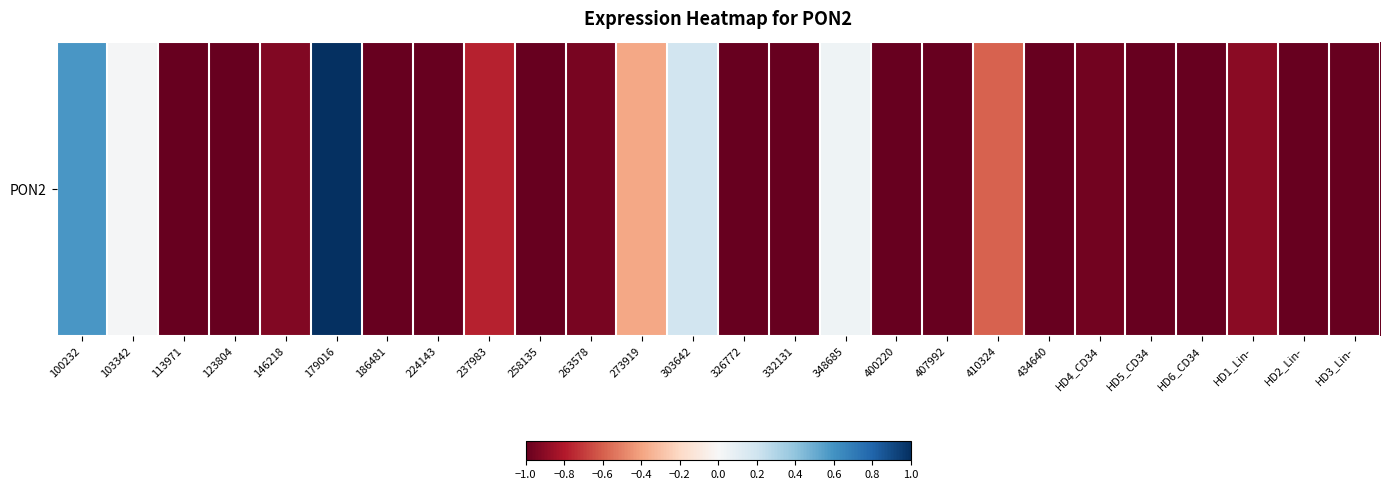

Between HD2_Lin- and 123804, which is larger?

HD2_Lin-